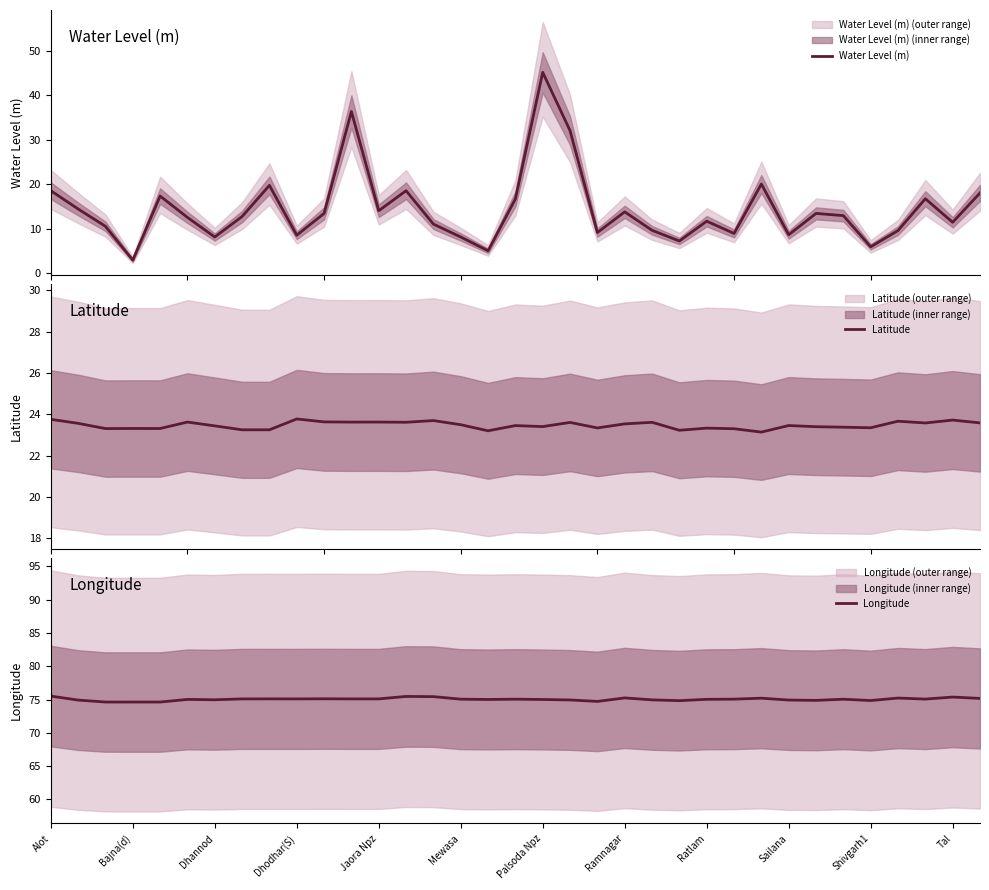

True or false: Longitude has a value of 28.3 at Dhodhar(S).

False